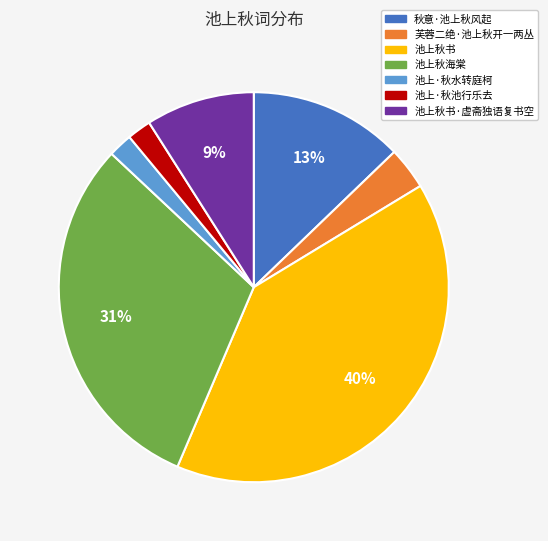

Count the number of slices in the pie.

7